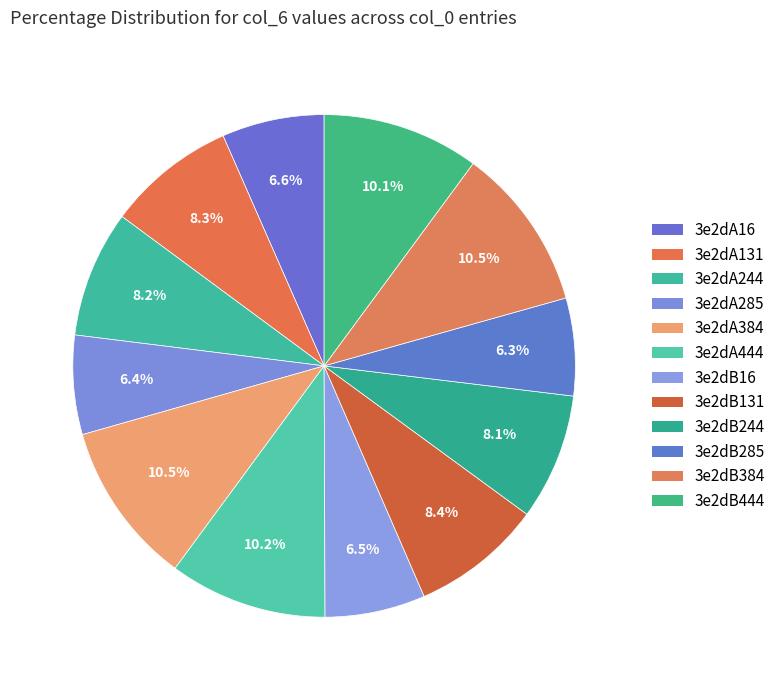

Is there a majority slice in this chart?

No